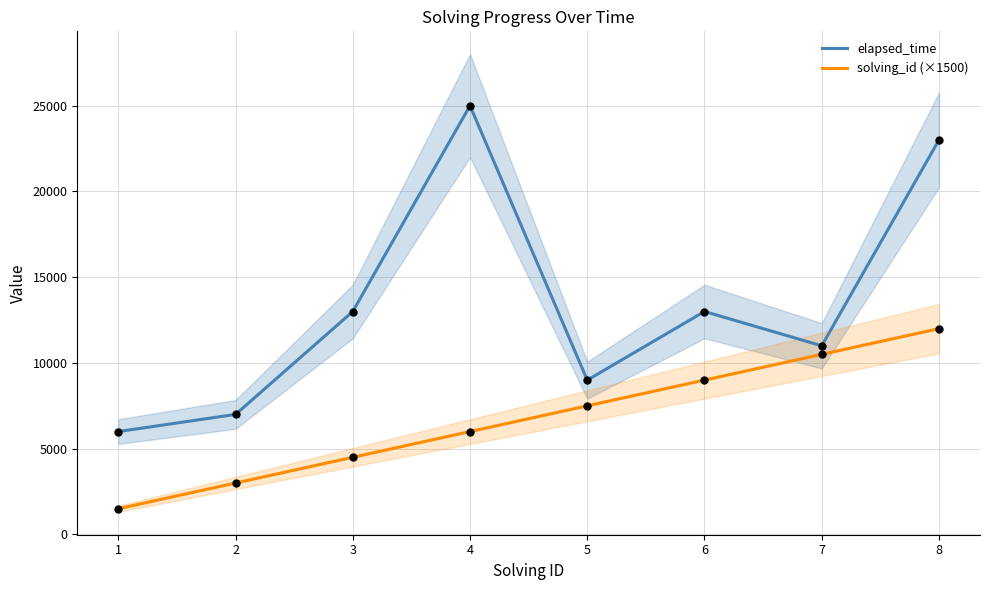

What are all the series names shown in the legend?

elapsed_time, solving_id (×1500)